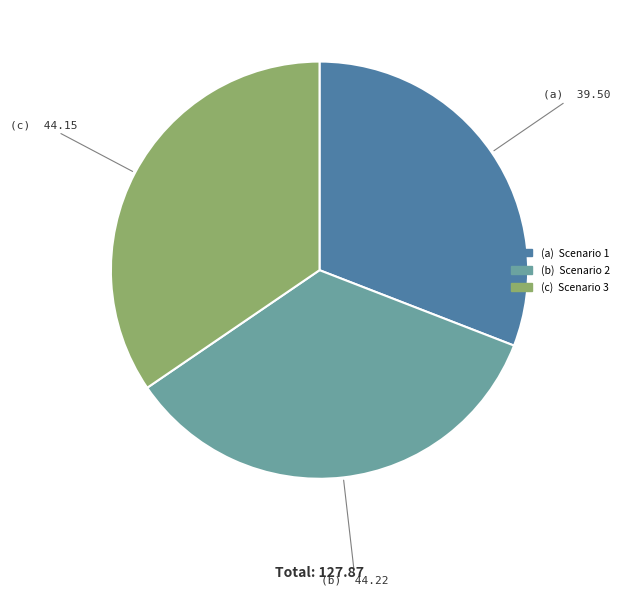

Is there any slice that represents more than half of the pie?

No